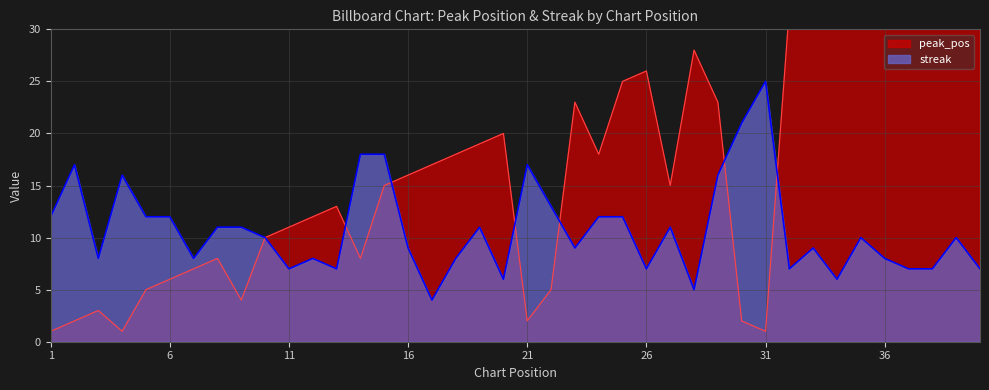

At how many categories does at least one series exceed 20?

16